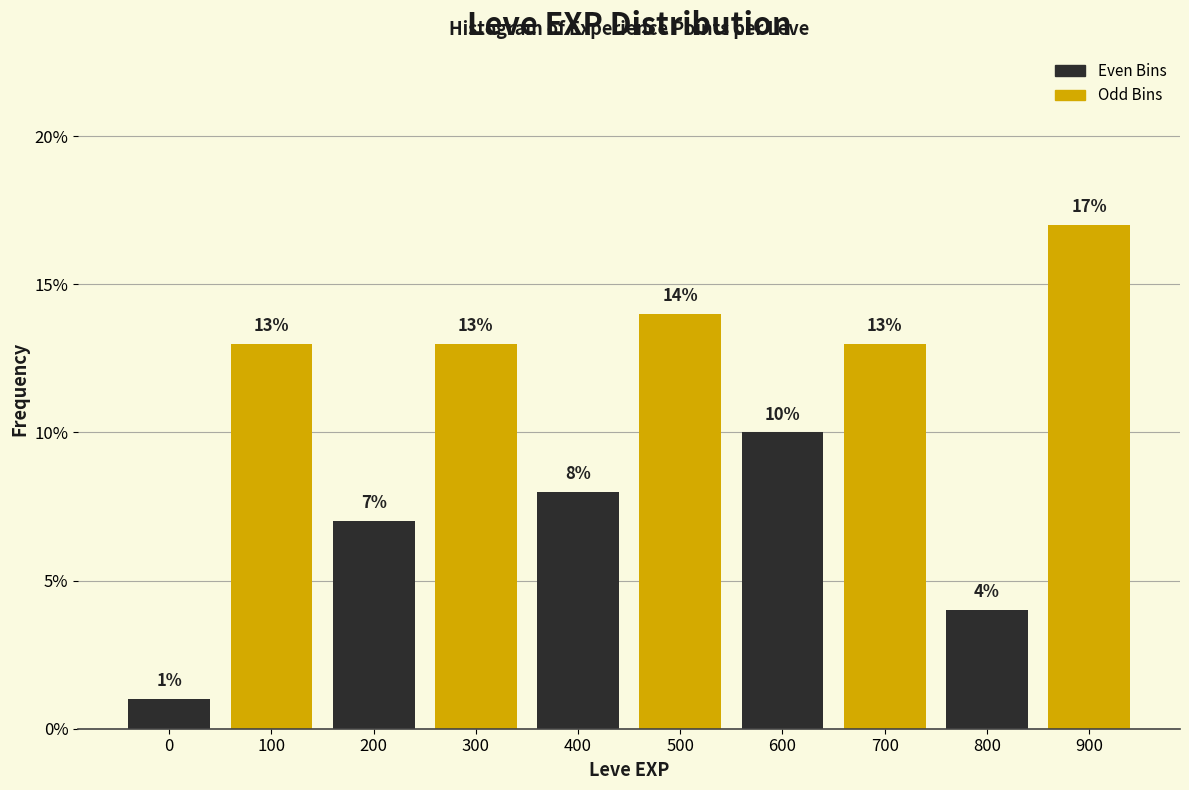

Reading left to right, list all the values displayed in this chart.

1.0	13.0	7.0	13.0	8.0	14.0	10.0	13.0	4.0	17.0